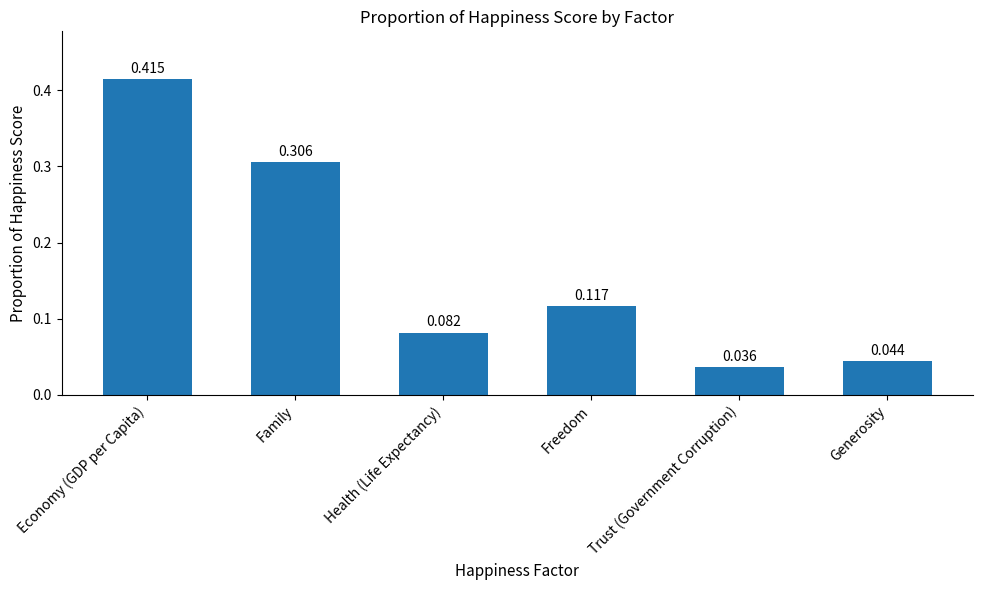

Which label corresponds to the largest value in the chart?

Economy (GDP per Capita)